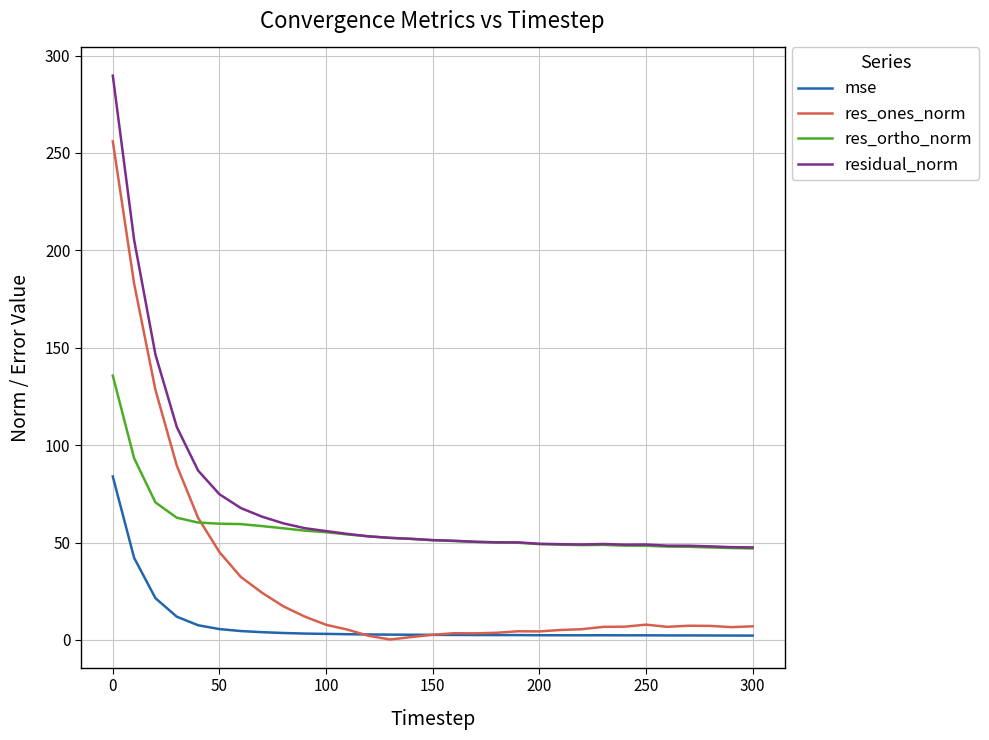

Which series has the widest spread of values?

res_ones_norm